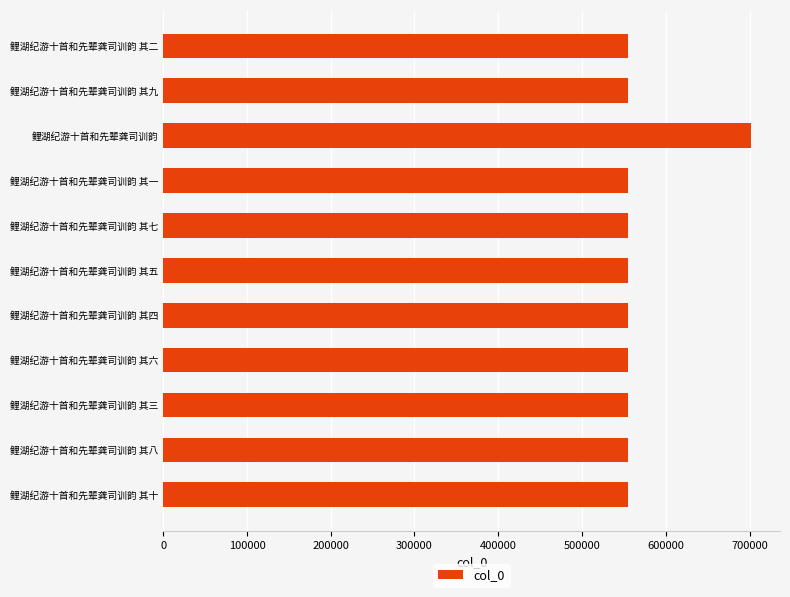

Between 鲤湖纪游十首和先辈龚司训韵 and 鲤湖纪游十首和先辈龚司训韵 其四, which is larger?

鲤湖纪游十首和先辈龚司训韵